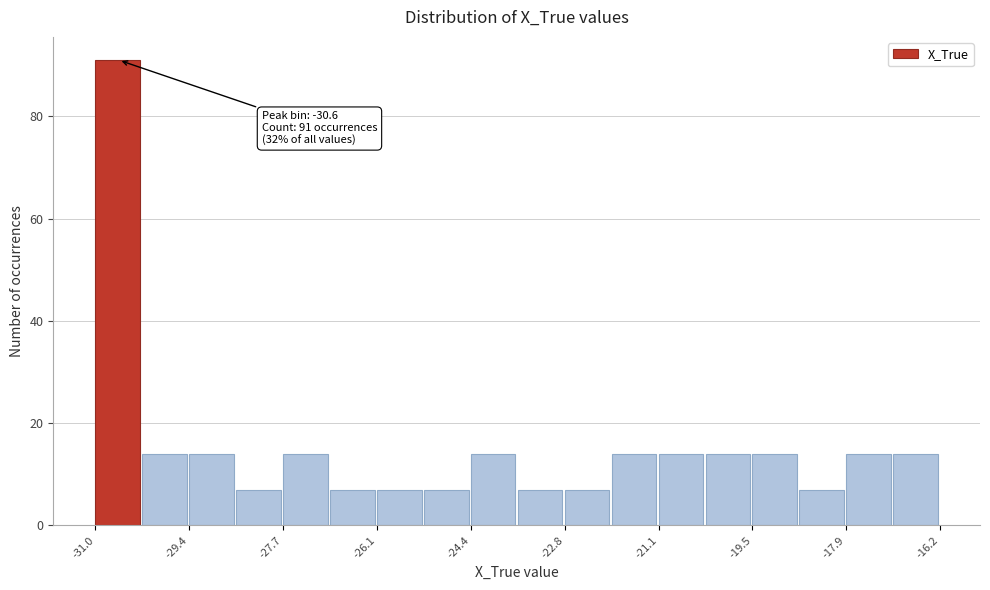

Which range on the x-axis has the tallest bar?

-31.0 to -30.2